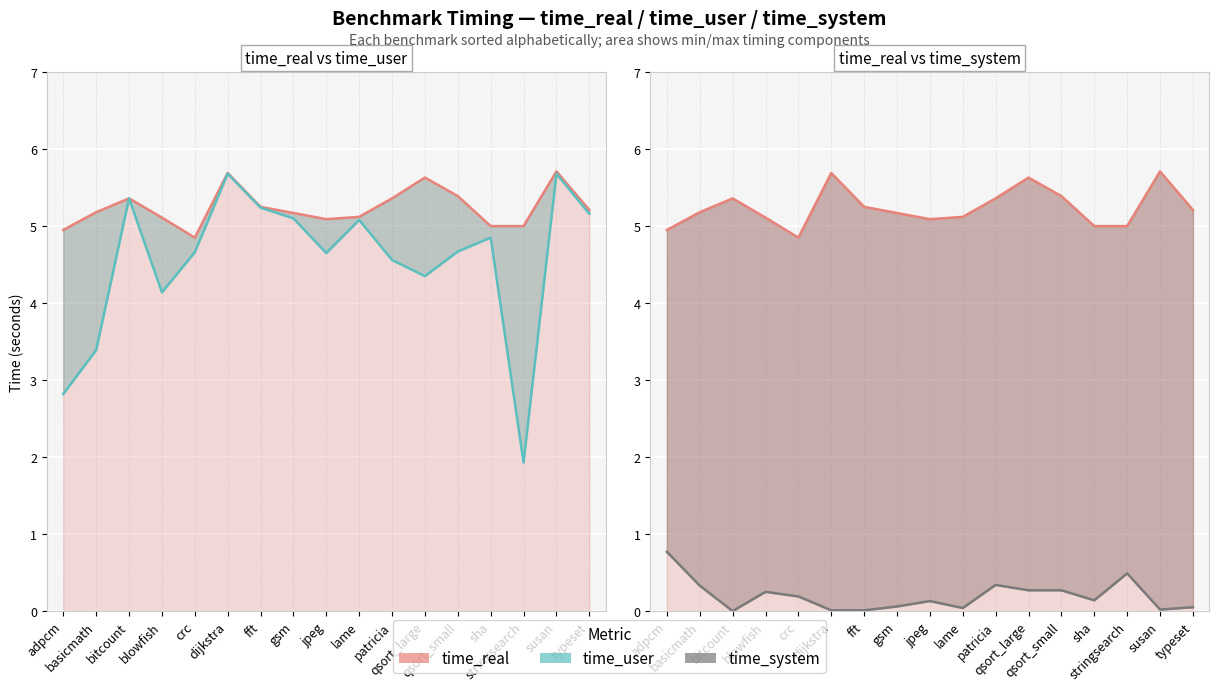

What is the value of the time_user line point at the 5th from the left?

4.7